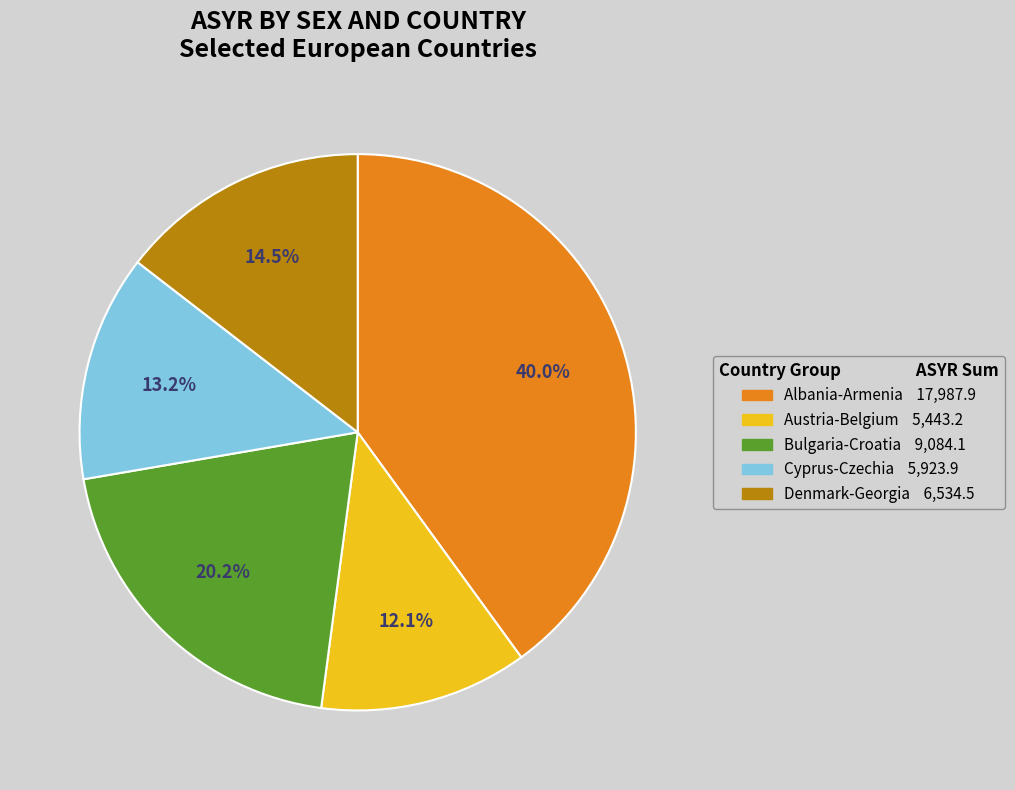

To the nearest percent, what is the average slice percentage?

20%